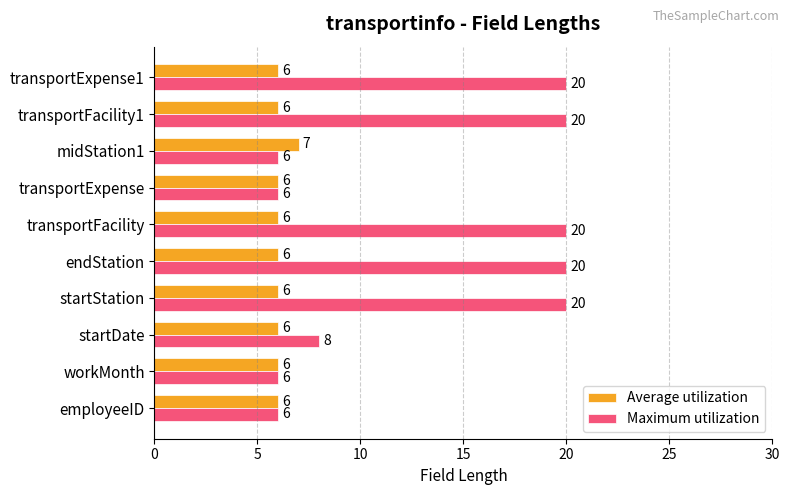

What is the difference between the maximum and second lowest values in the Maximum utilization series?

14